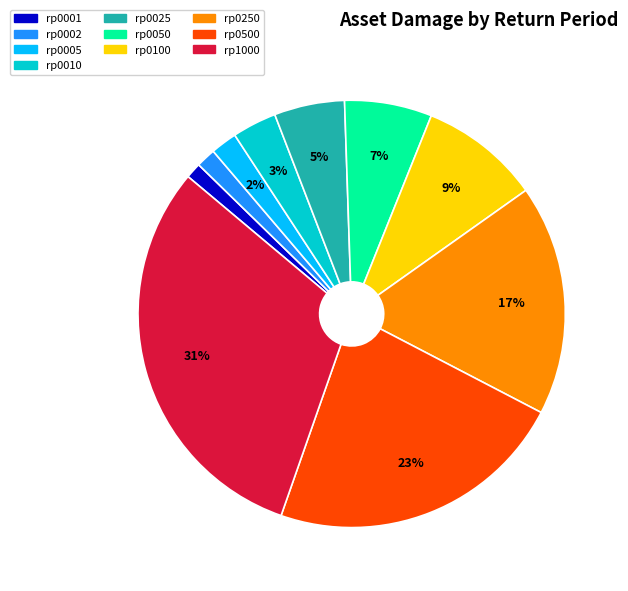

To the nearest percent, what percentage of the pie is rp0002?

1%